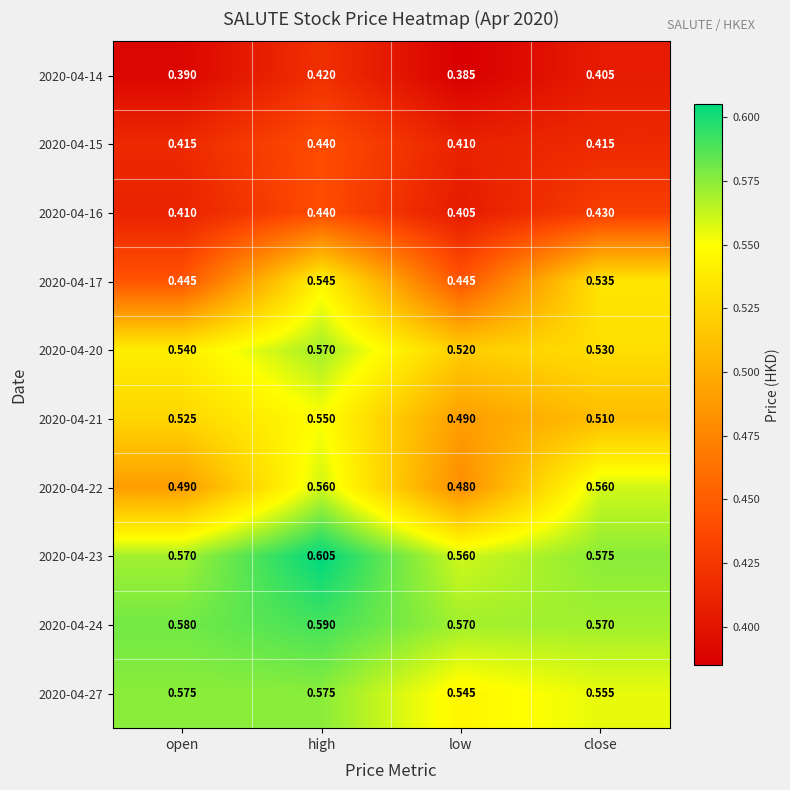

Is the value of 2020-04-20 at high greater than the value of 2020-04-14 at open?

Yes